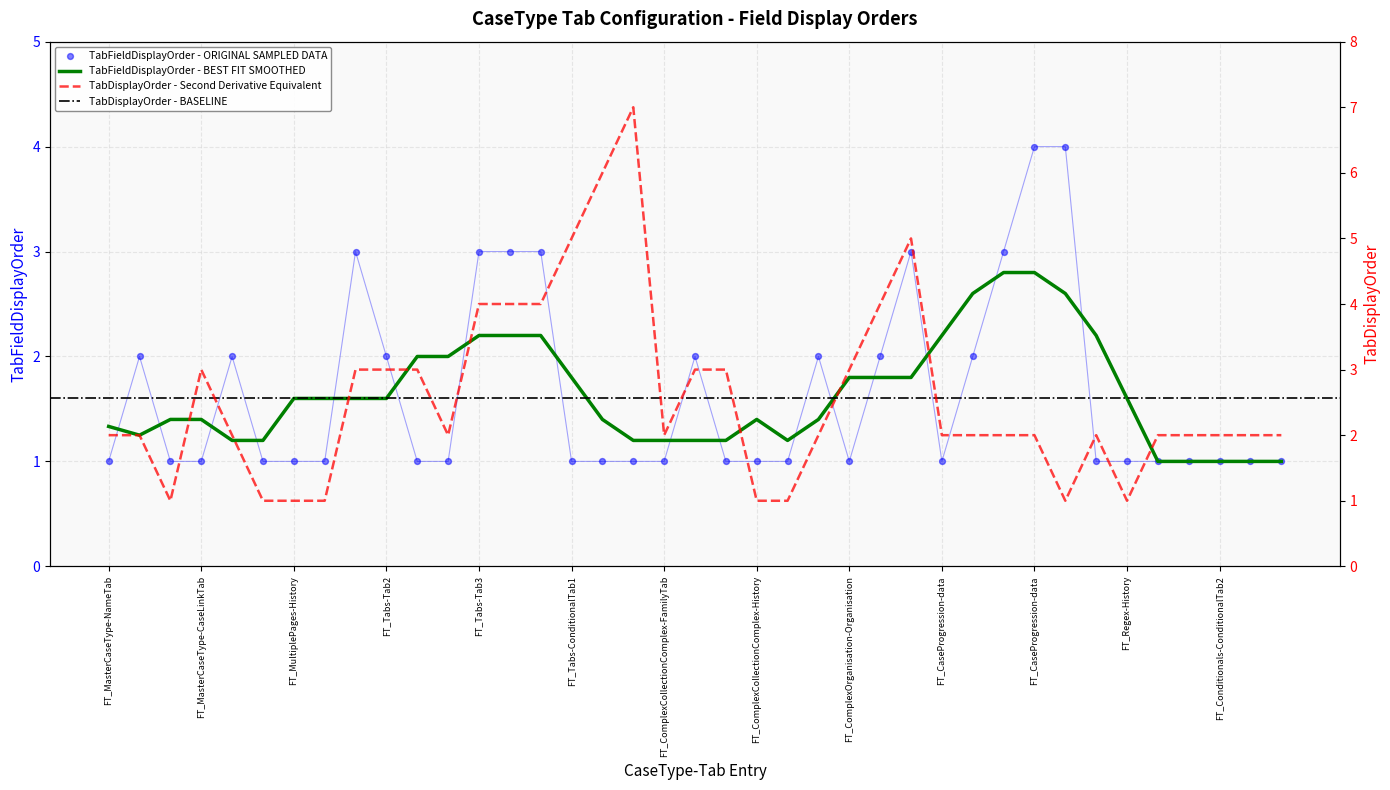

Which series reaches the minimum Y coordinate?

TabFieldDisplayOrder